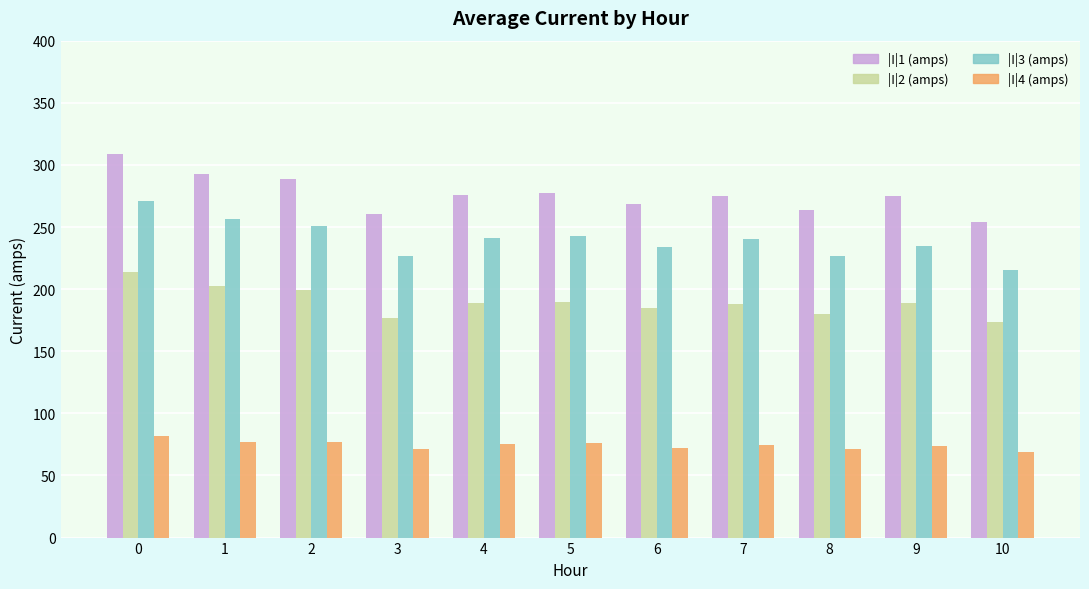

What is the difference between the |I|3 (amps) values at 2 and 0?

20.5